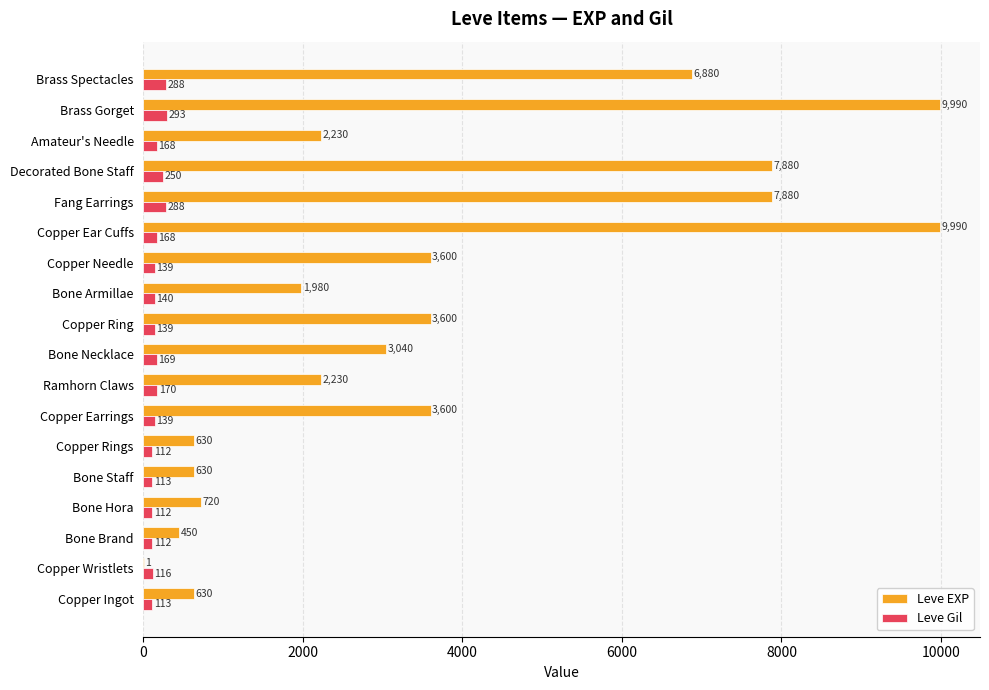

What is the greatest value displayed?

9990